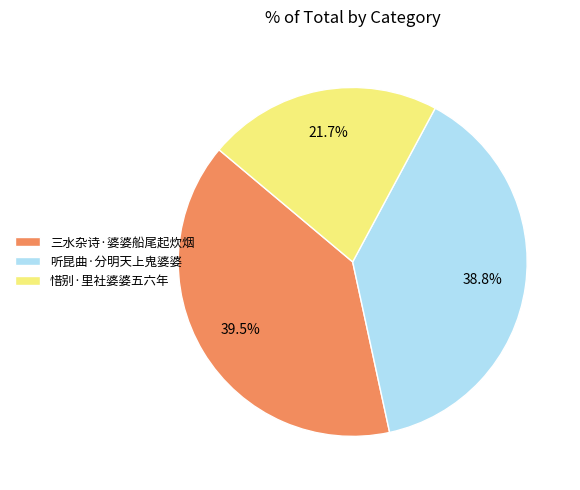

How many segments does this pie chart have?

3